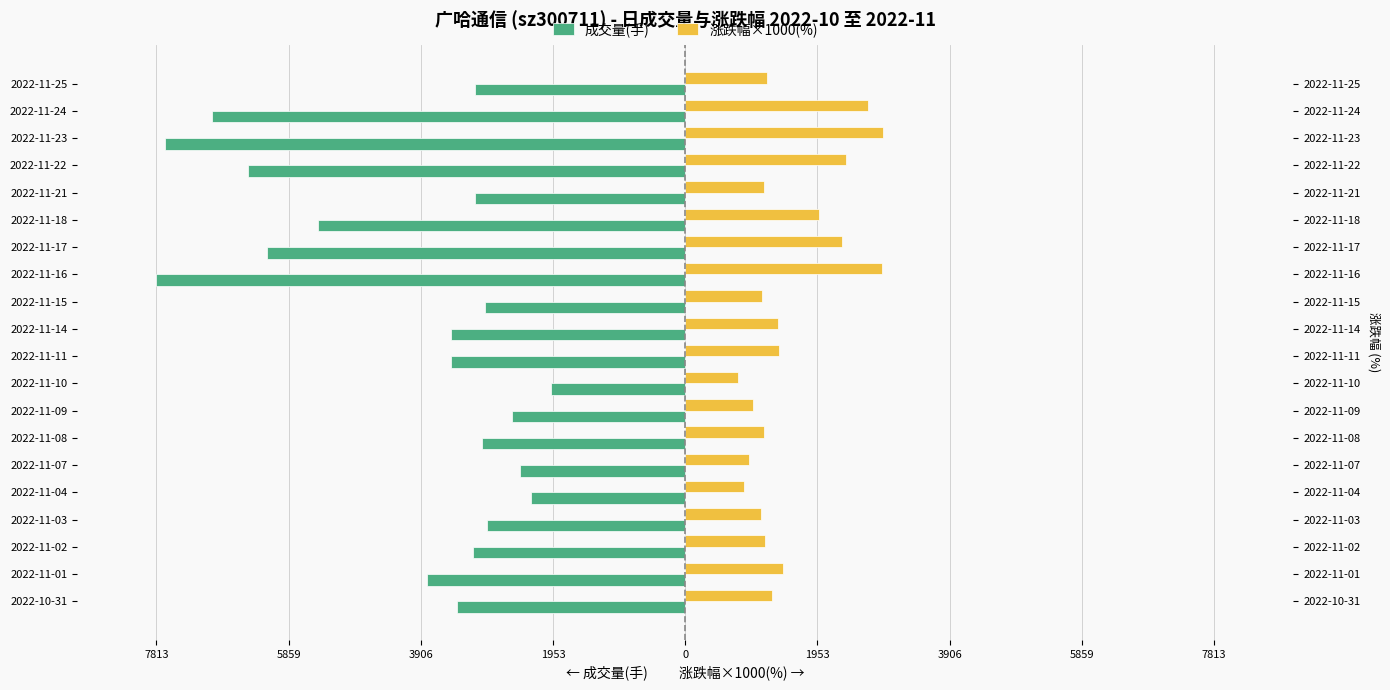

Are the bars horizontal?

Yes